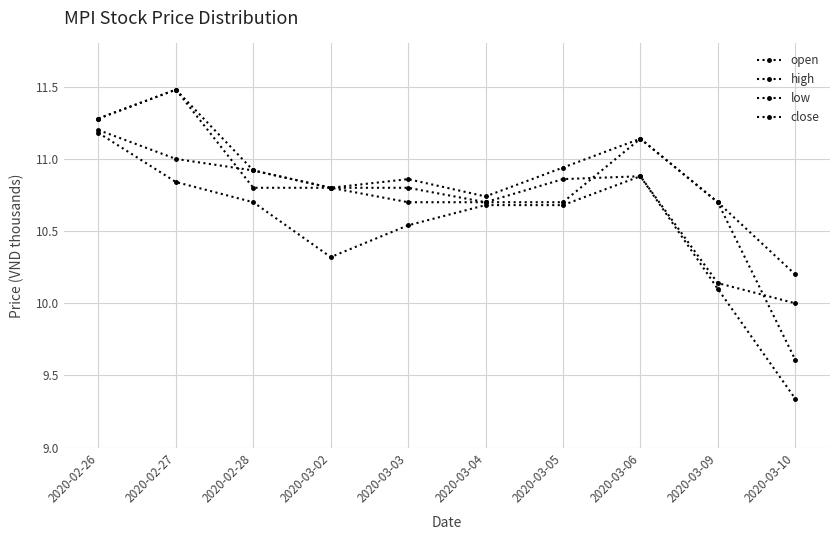

At which label is close closest to 10?

2020-03-10